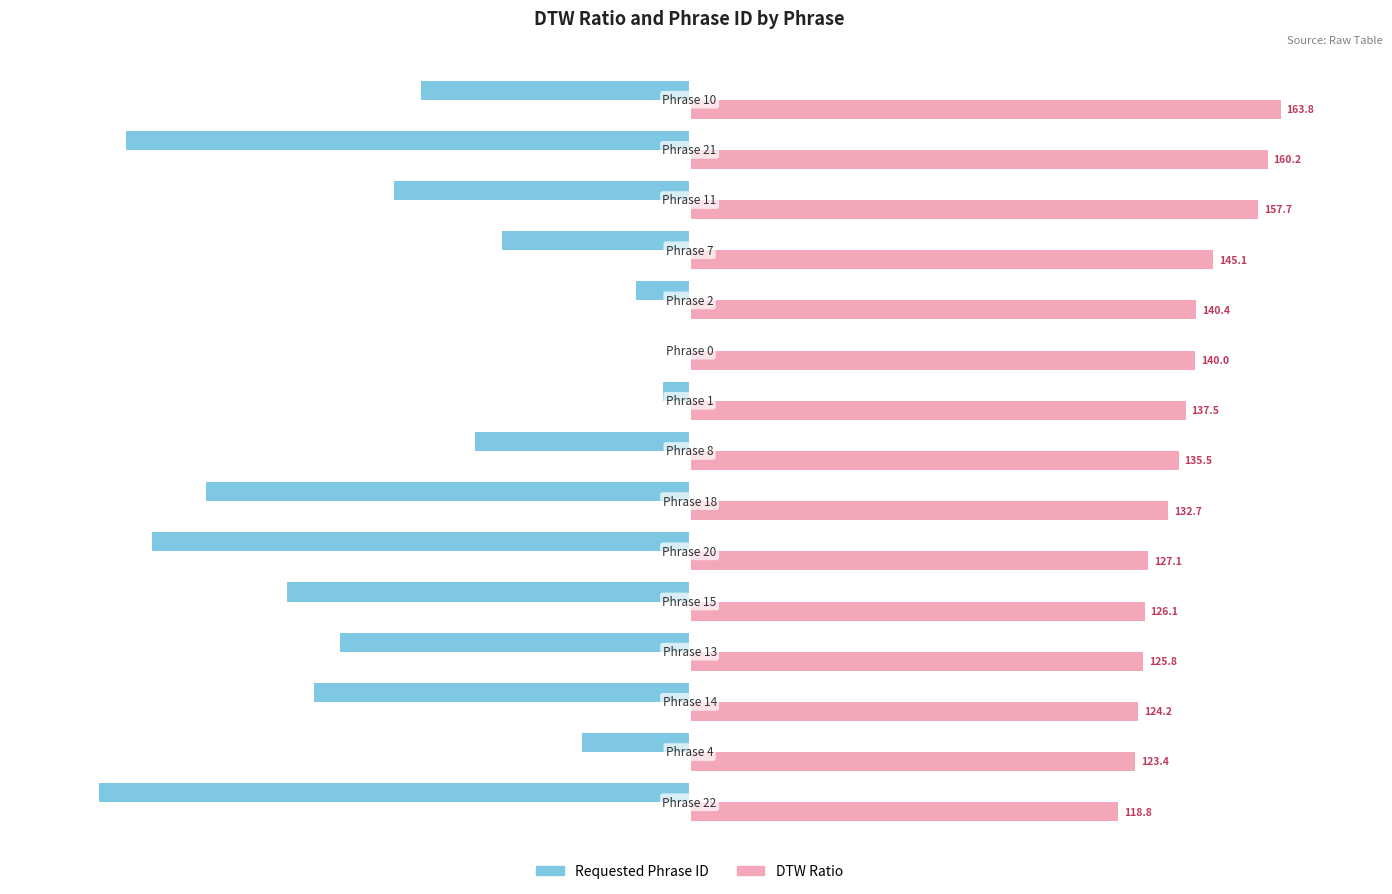

How many bars are there in total?

30